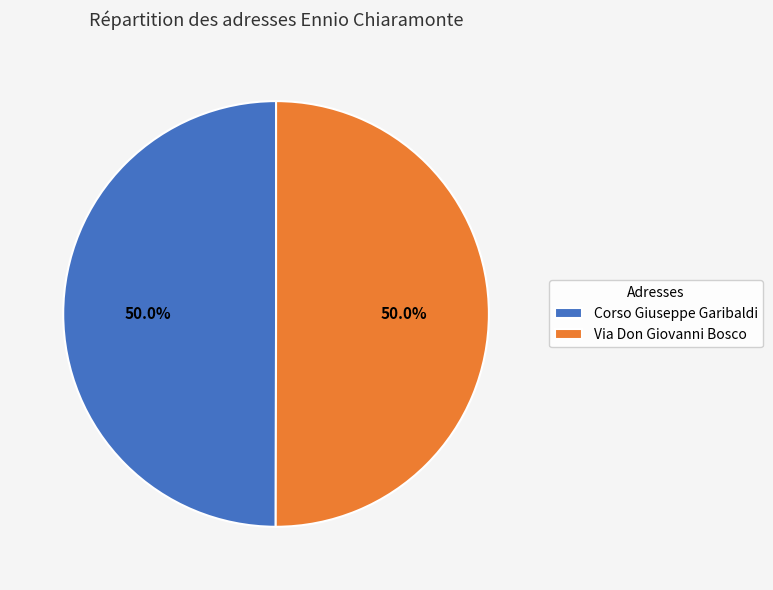

What is the ratio of the value at Via Don Giovanni Bosco to the value at Corso Giuseppe Garibaldi?

1.0